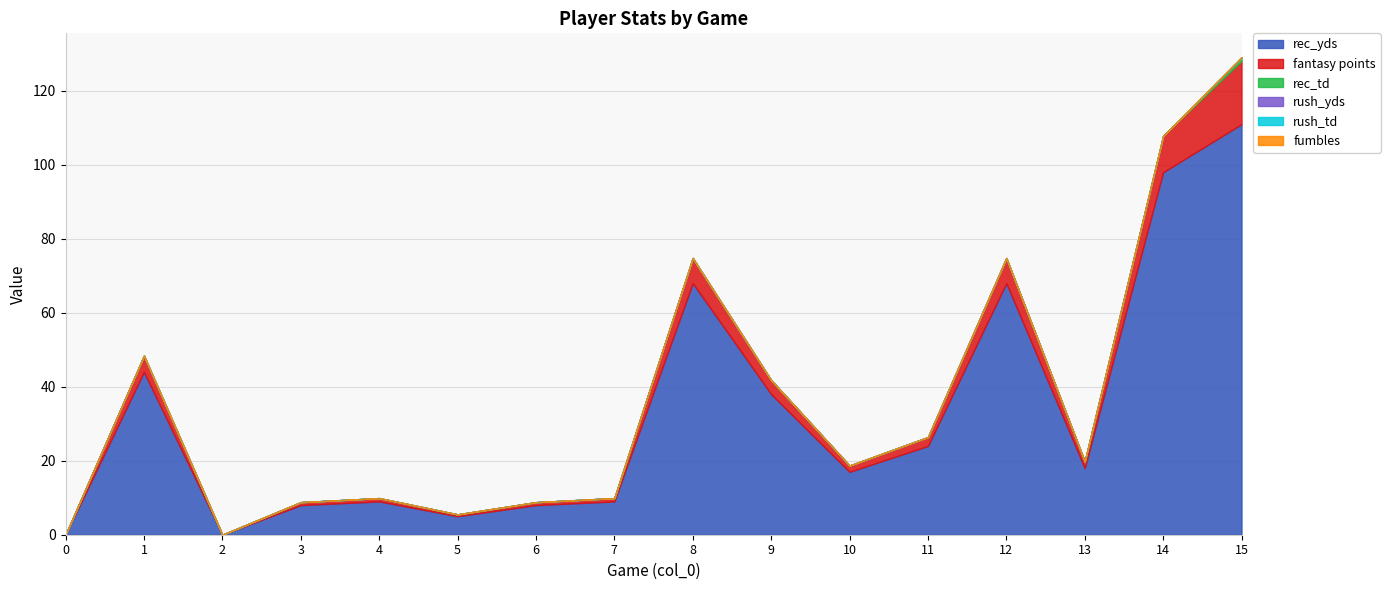

At which category does rec_yds reach its first local peak?

1